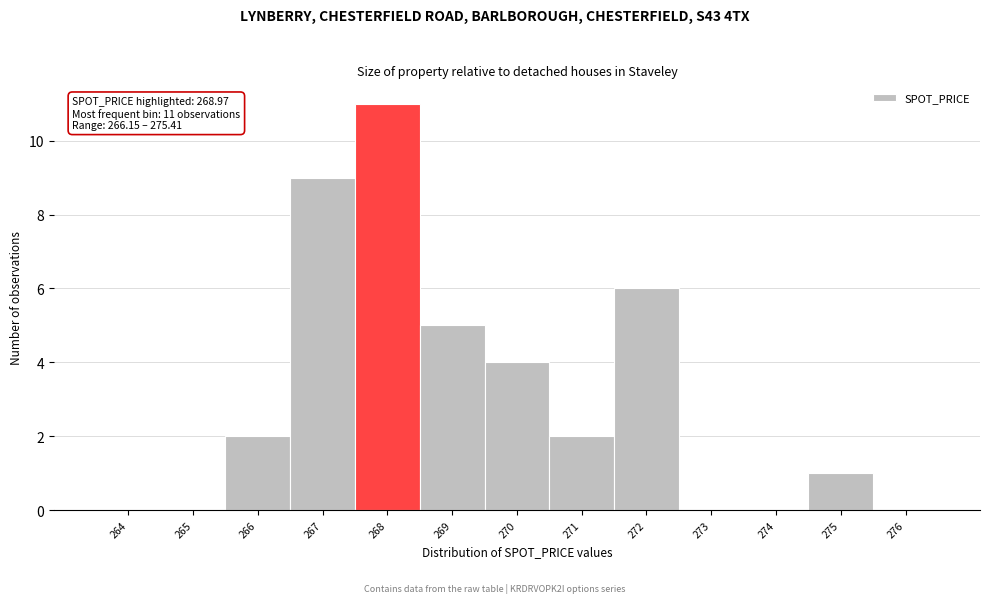

Reading right to left, list all the values displayed in this chart.

276=0	275=1	274=0	273=0	272=6	271=2	270=4	269=5	268=11	267=9	266=2	265=0	264=0